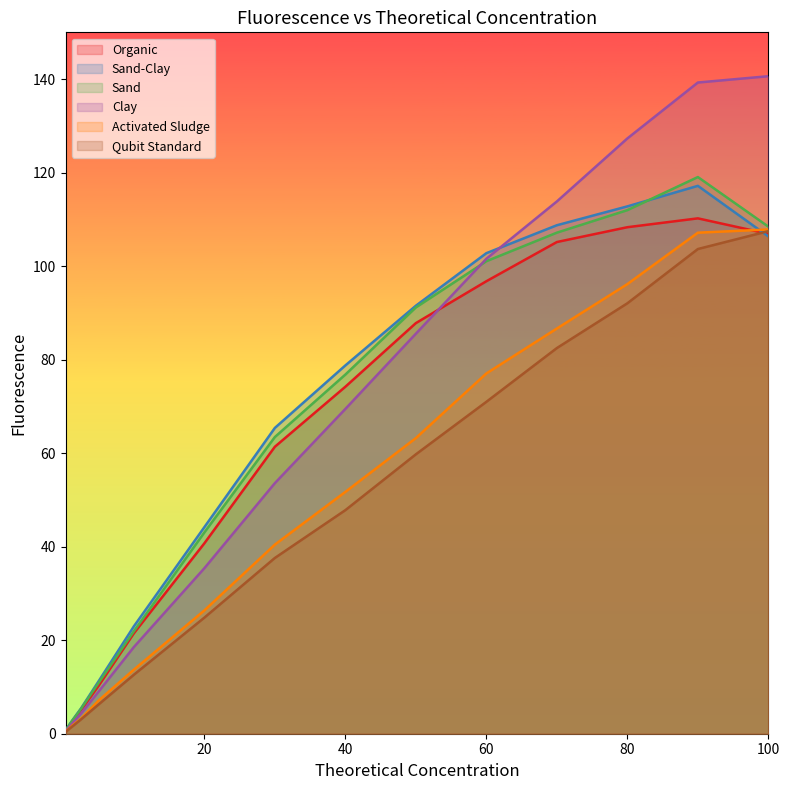

Does the chart display data point markers on the line(s)?

No